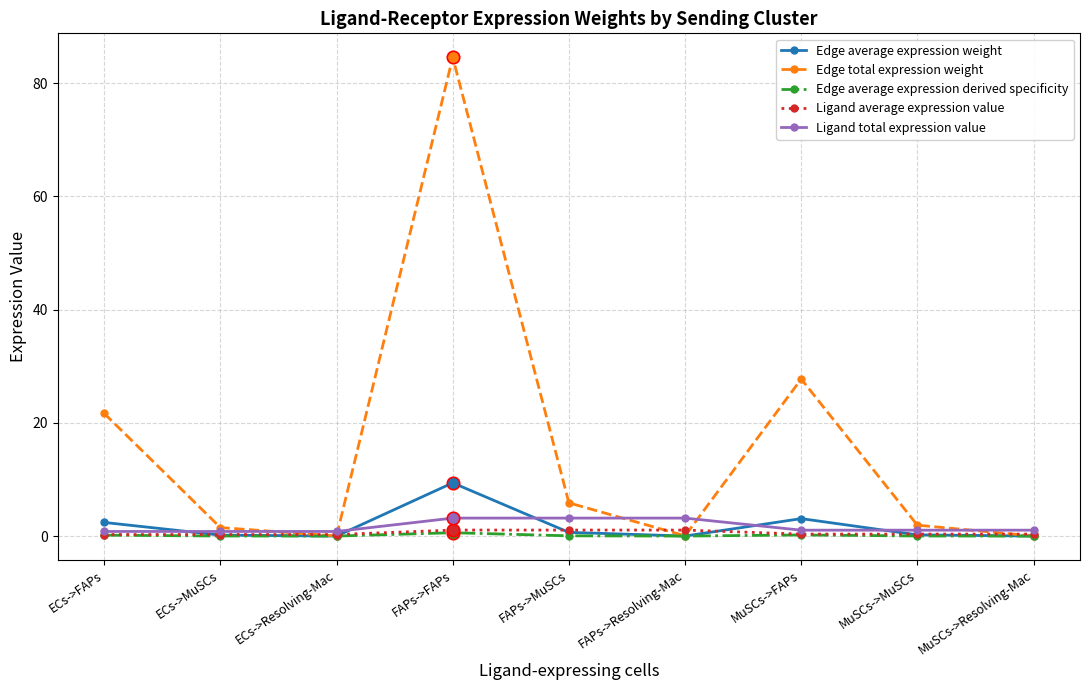

Which series has the widest spread of values?

Edge total expression weight